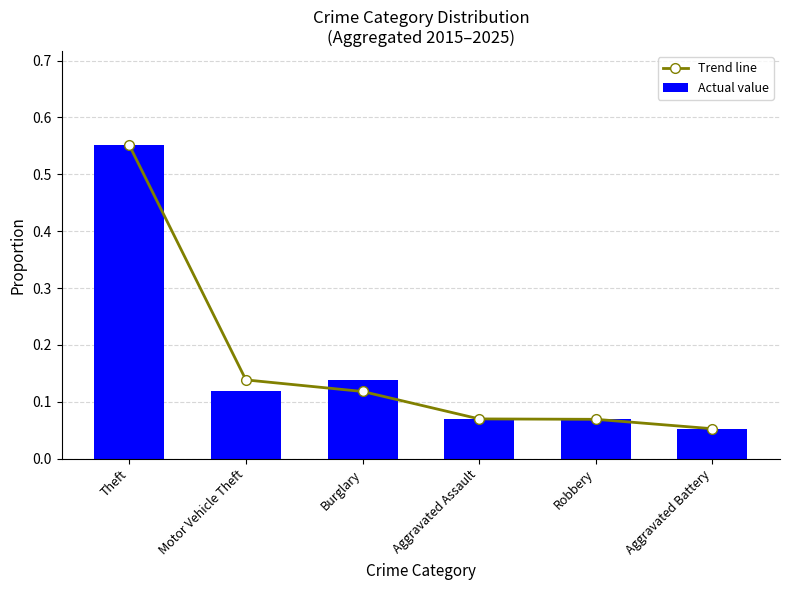

Rank the categories by Trend line value from lowest to highest.

Aggravated Battery, Robbery, Aggravated Assault, Burglary, Motor Vehicle Theft, Theft